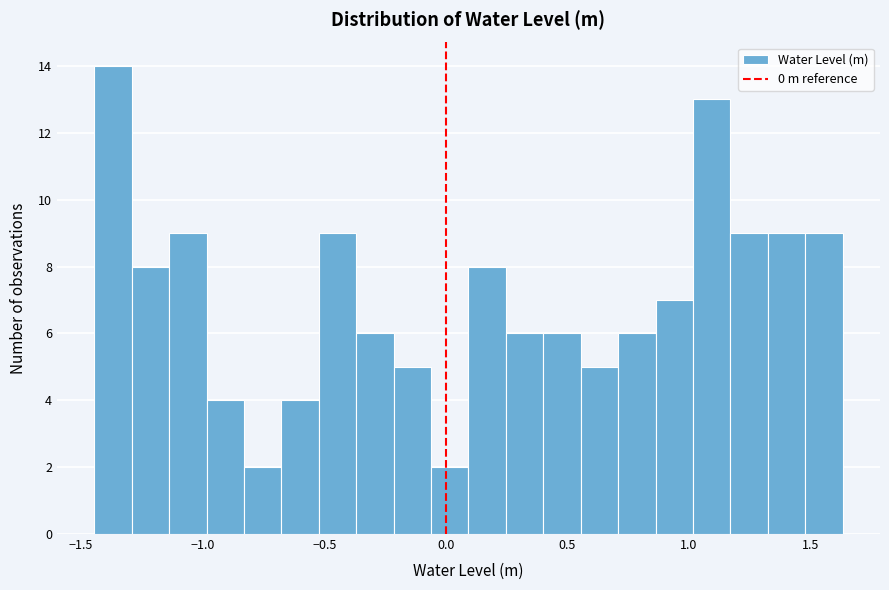

Read against the x-axis, roughly where is the centre of the tallest bar?

-1.35